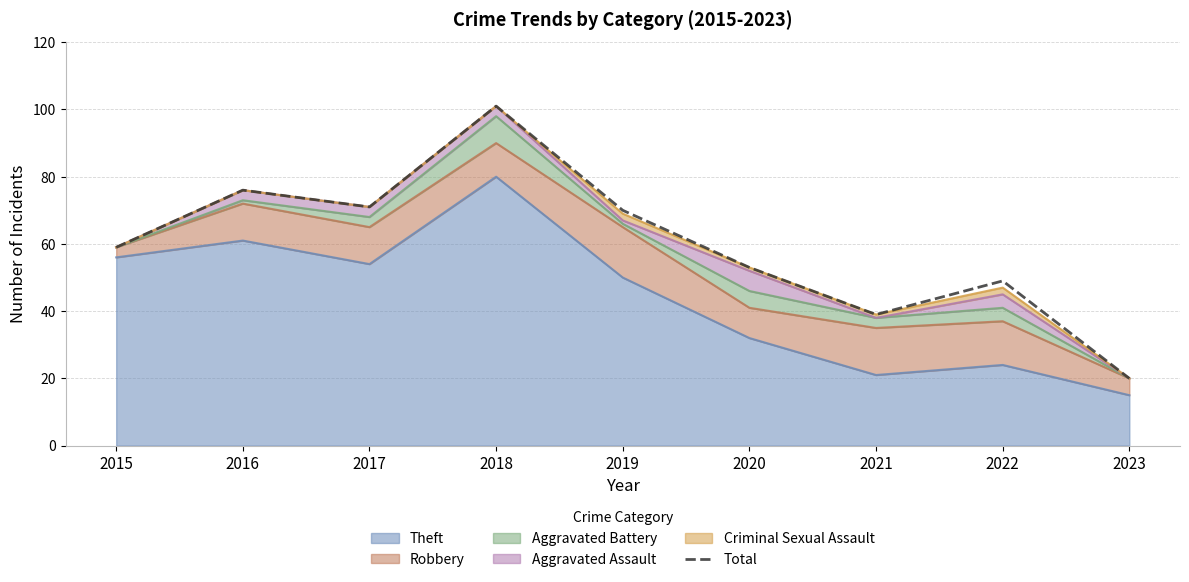

At which label does the data first exceed 59?

2016